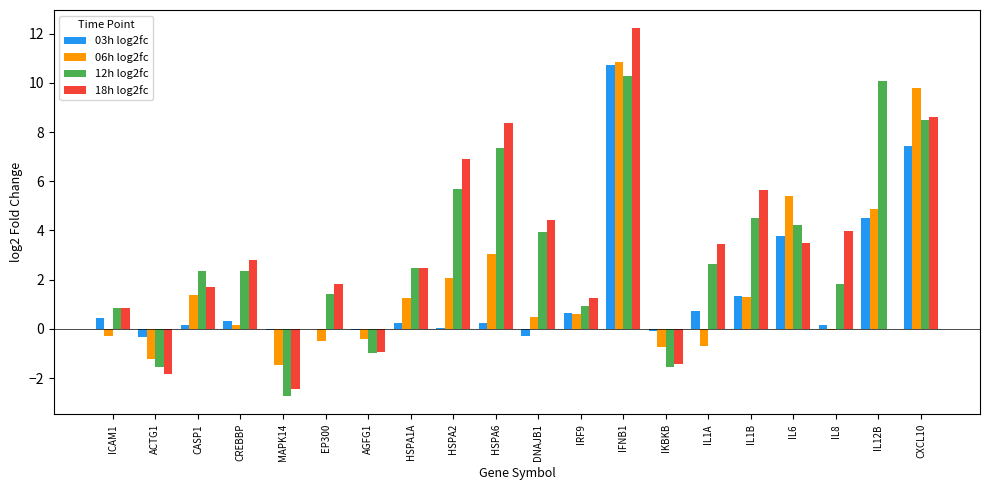

Between IRF9 and IL12B, which series saw the biggest shift?

12h log2fc